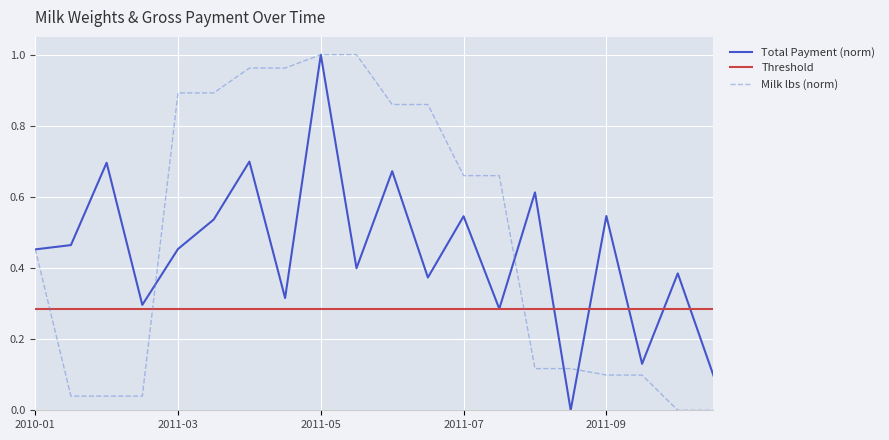

What is the difference between the second highest and second lowest values in the Total Payment series?

0.6